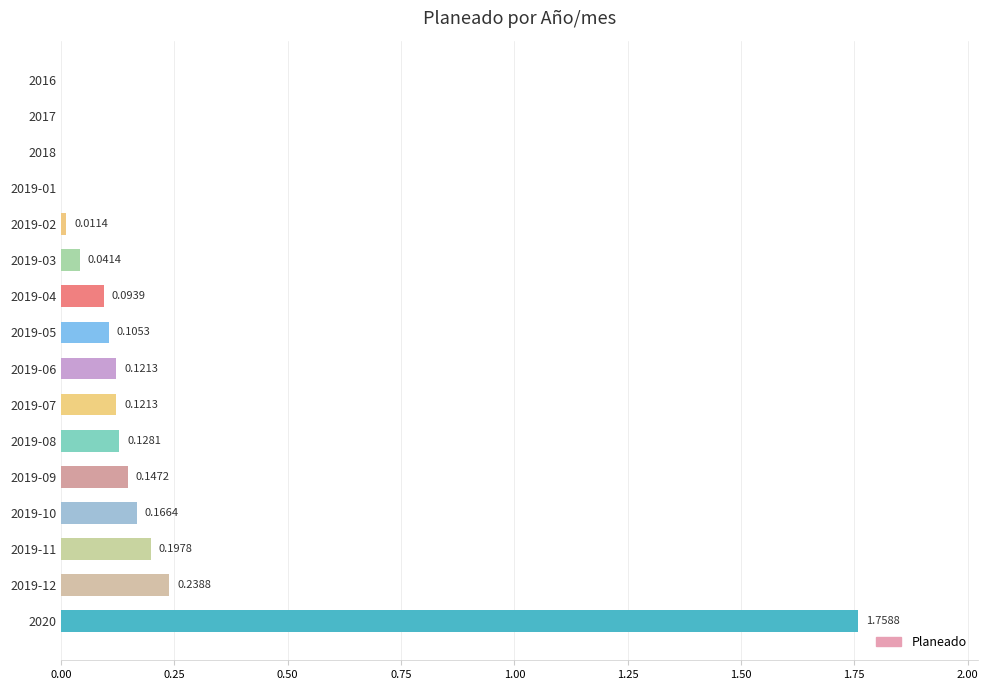

What is the sum of all values?

3.1